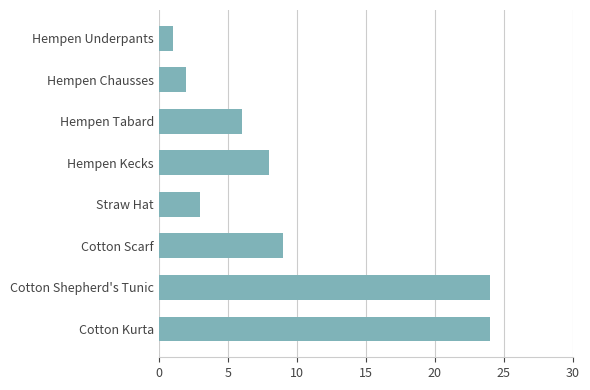

Where is the data nearest to the value 12?

Cotton Scarf